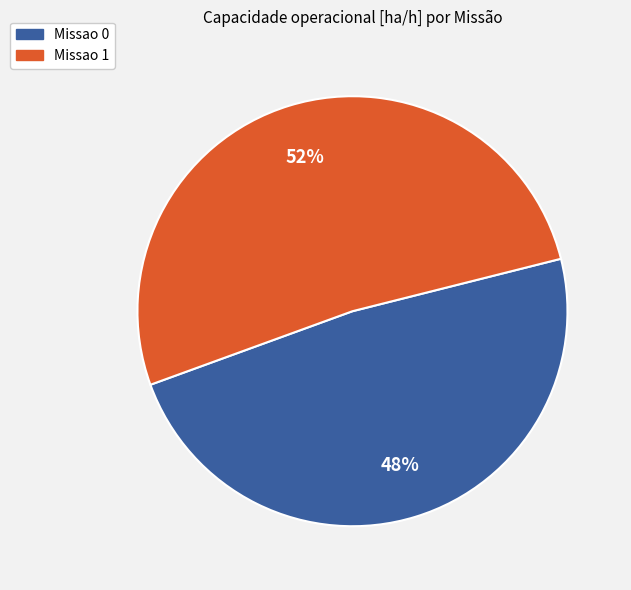

Which category has the biggest portion of the pie?

Missao 1